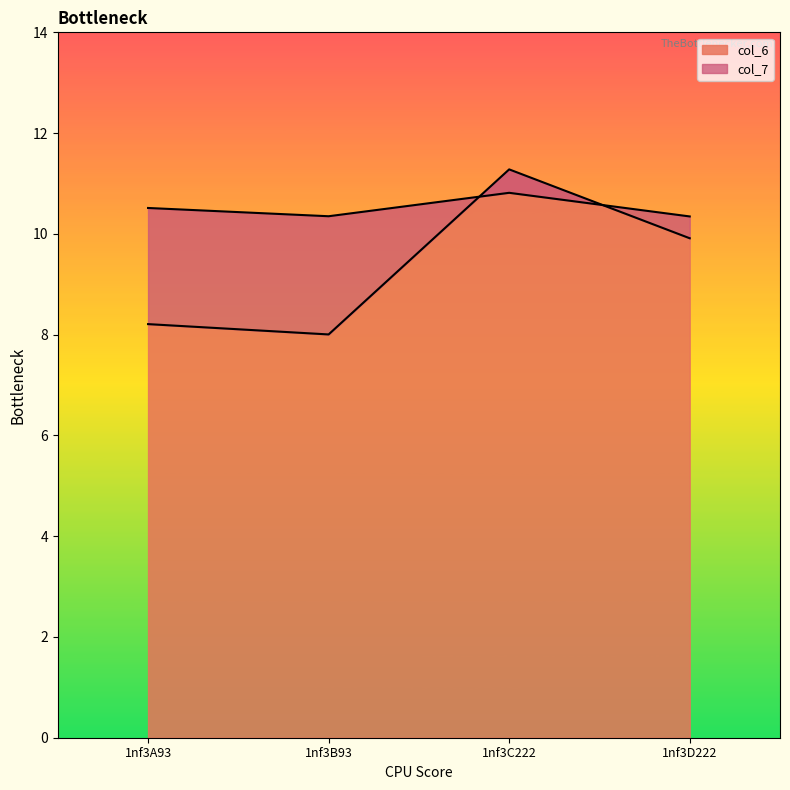

True or false: col_6 and col_7 cross at least once.

True